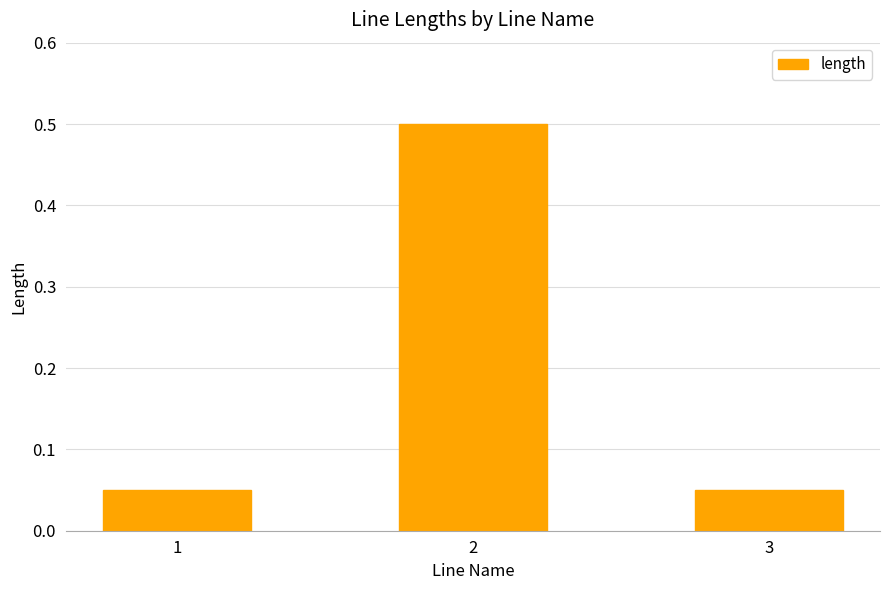

The chart shows a value of 0.0 at 1. True or false?

False